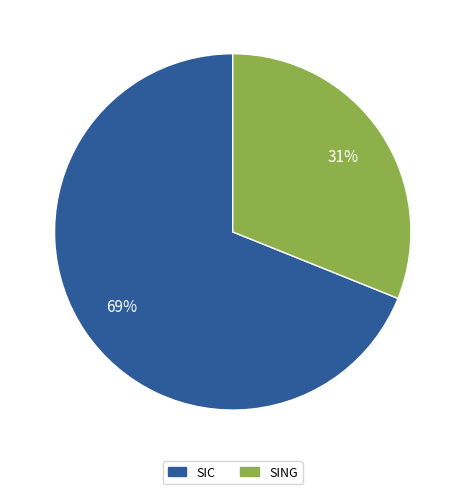

Do SING and SIC together represent more than half of the pie?

Yes